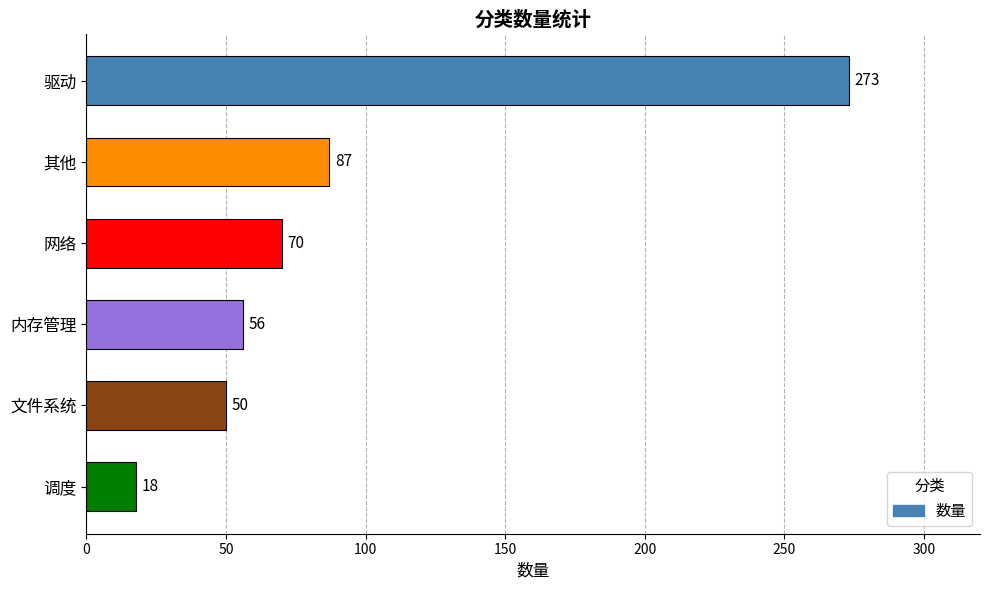

Rank the categories by value from lowest to highest.

调度, 文件系统, 内存管理, 网络, 其他, 驱动